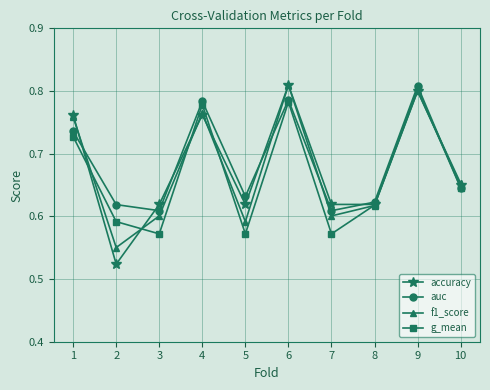

List the series in order of their overall mean, lowest first.

g_mean, f1_score, accuracy, auc